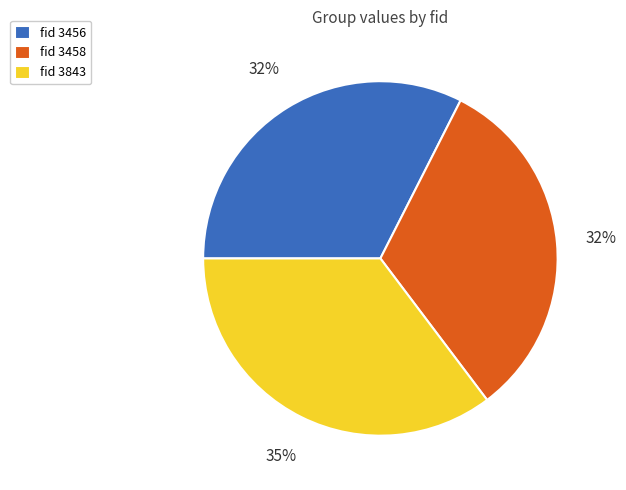

Is there a majority slice in this chart?

No